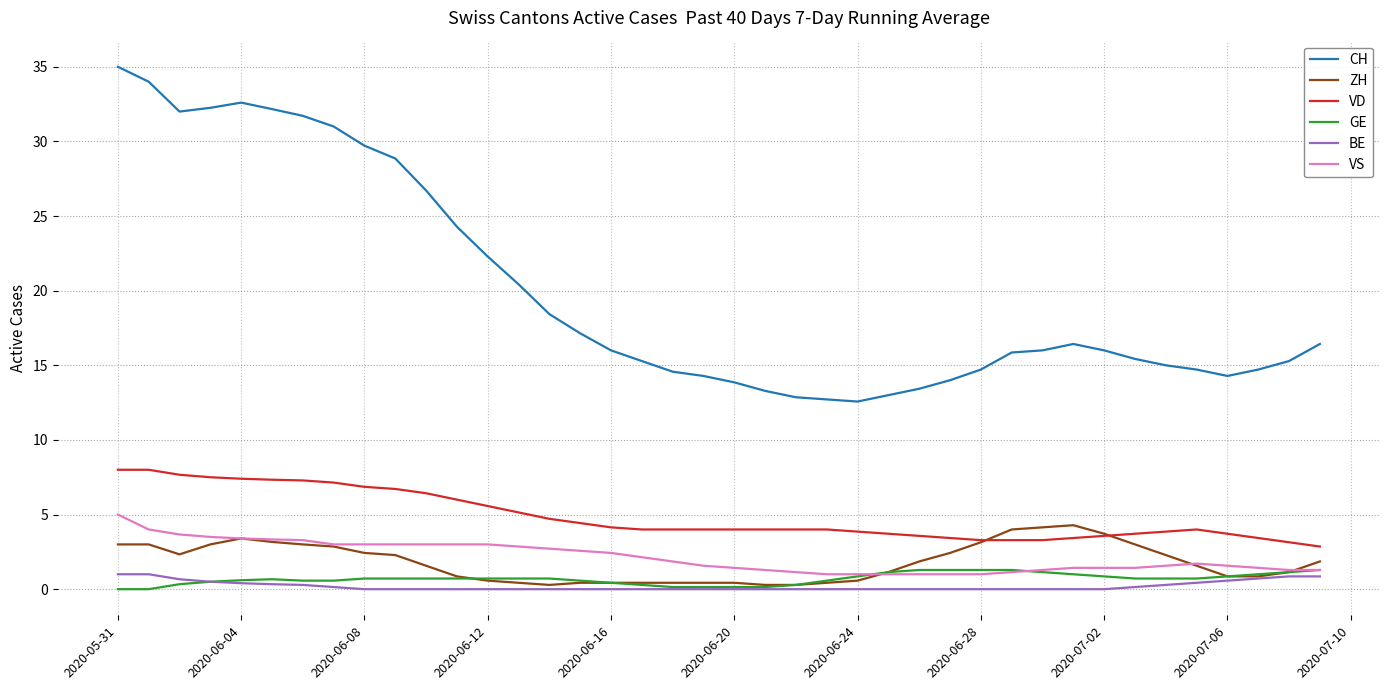

What is the average value of the ZH series?

1.8